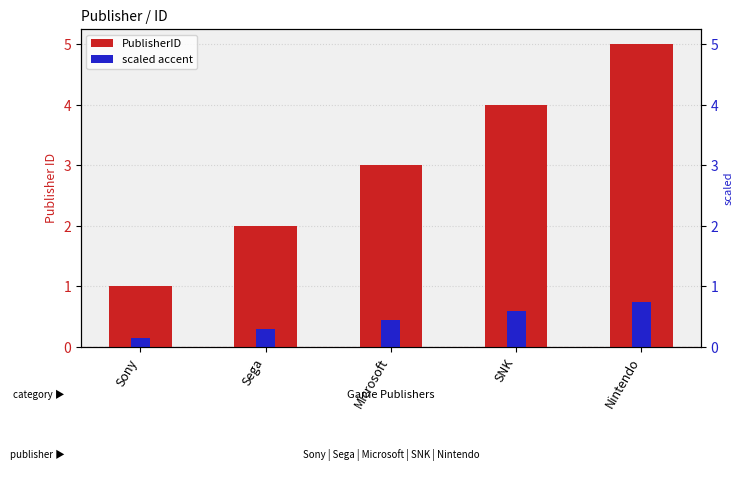

What is the label of the 2nd bar from the right?

SNK